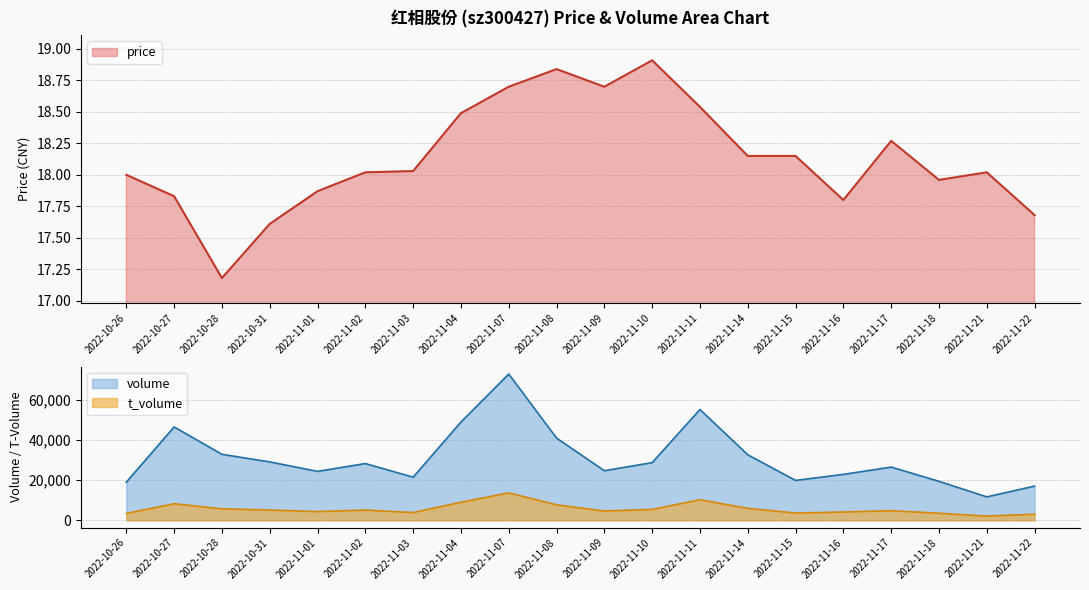

What is the sum of all t_volume values?

113575